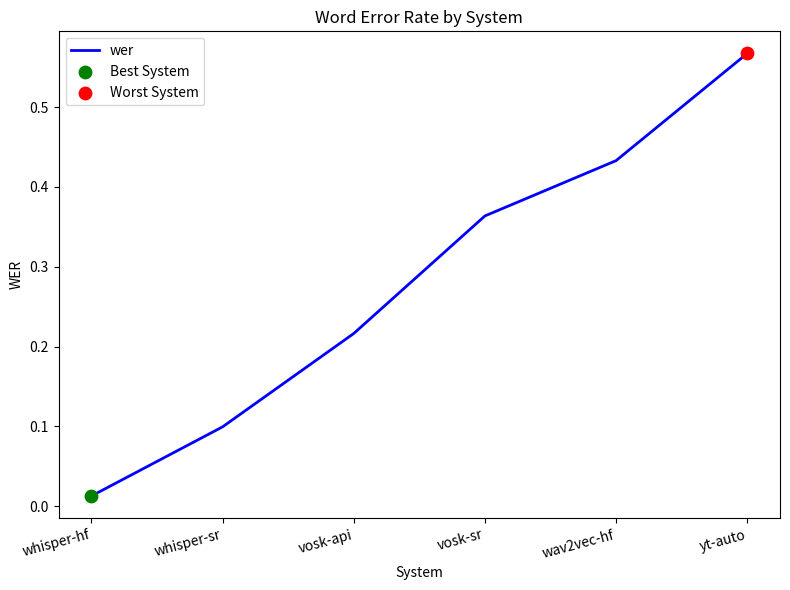

Between whisper-hf and whisper-sr, which is larger?

whisper-sr